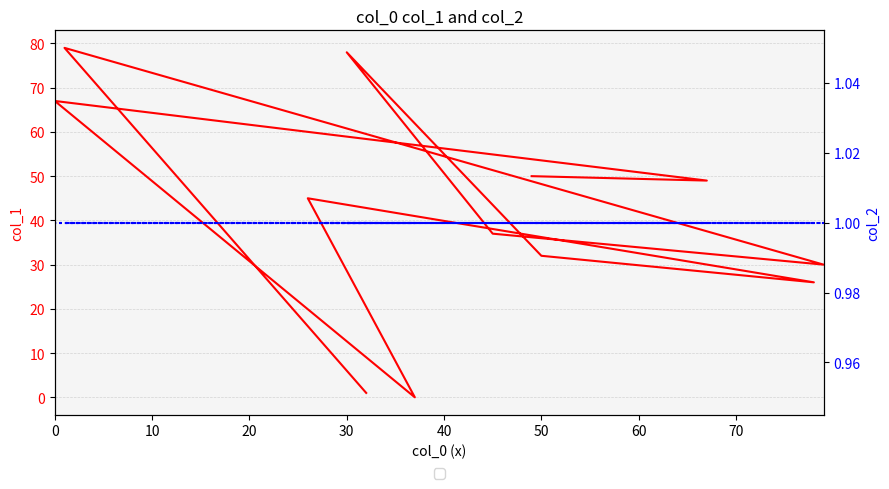

What is the lowest value of the col_2 series?

1